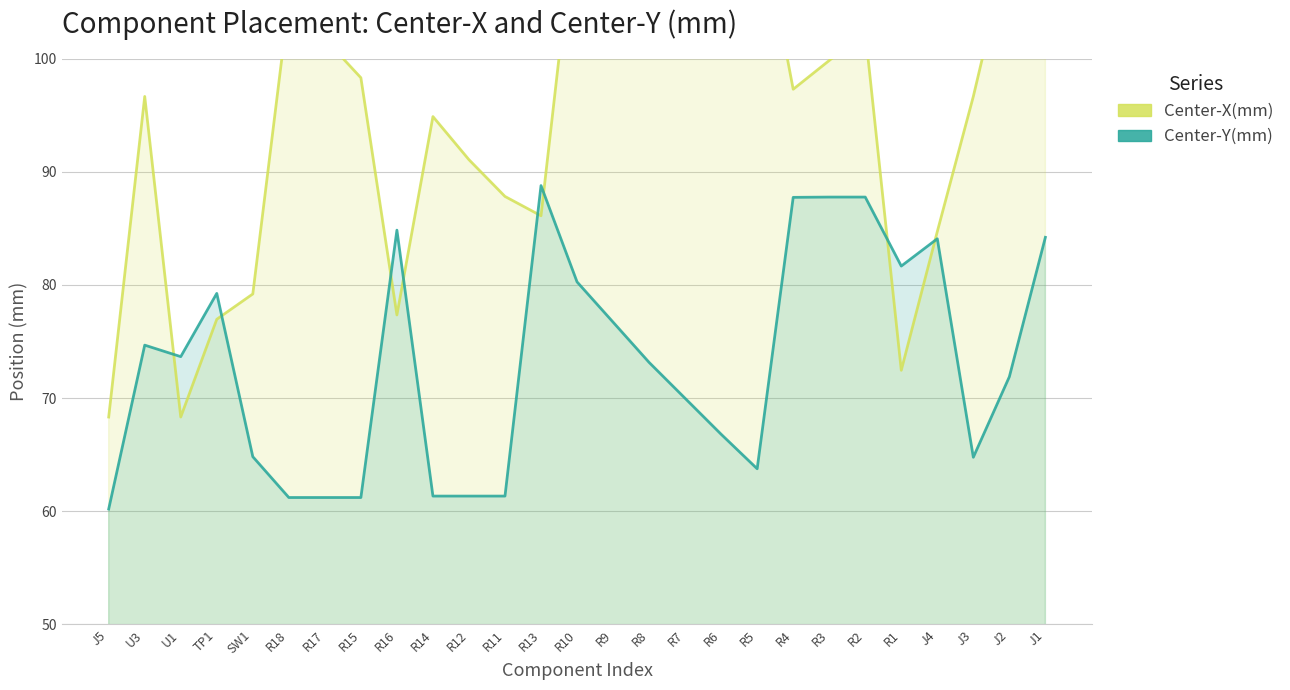

How many data points does each series have?

27